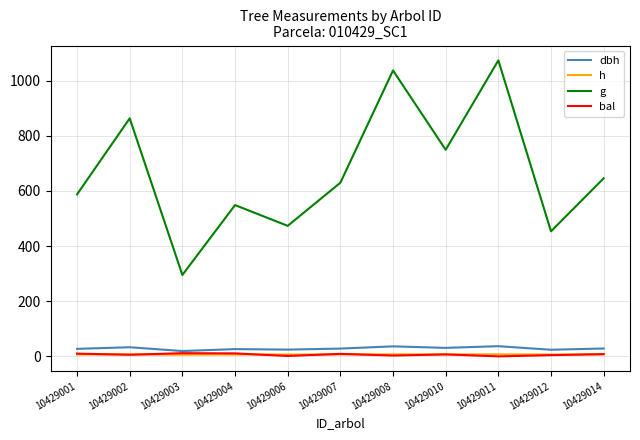

At which category does g reach its first local valley?

10429003